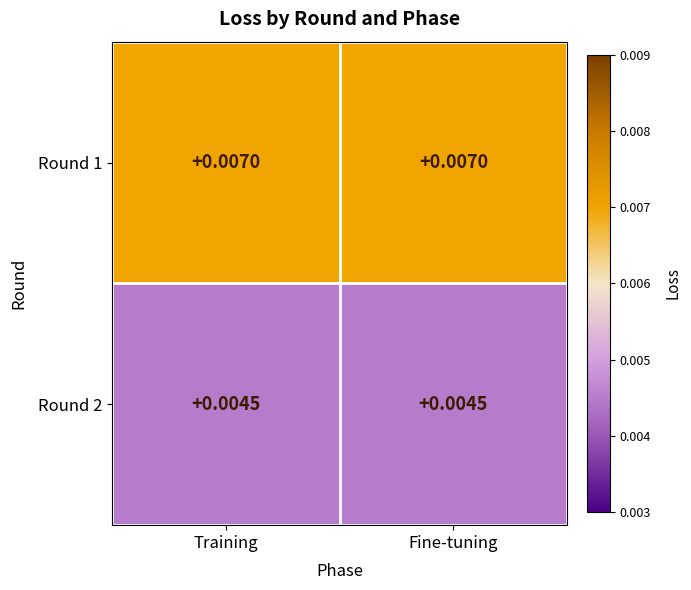

Is the value of Round 1 at Training greater than the value of Round 2 at Training?

Yes